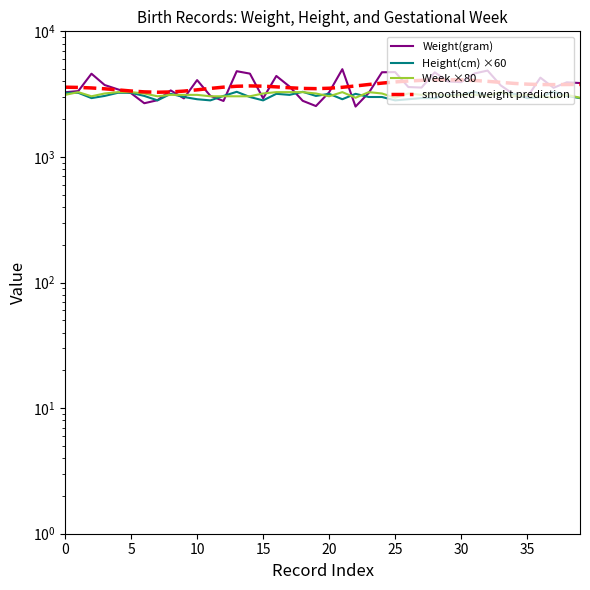

How many categories are shown in the chart?

40